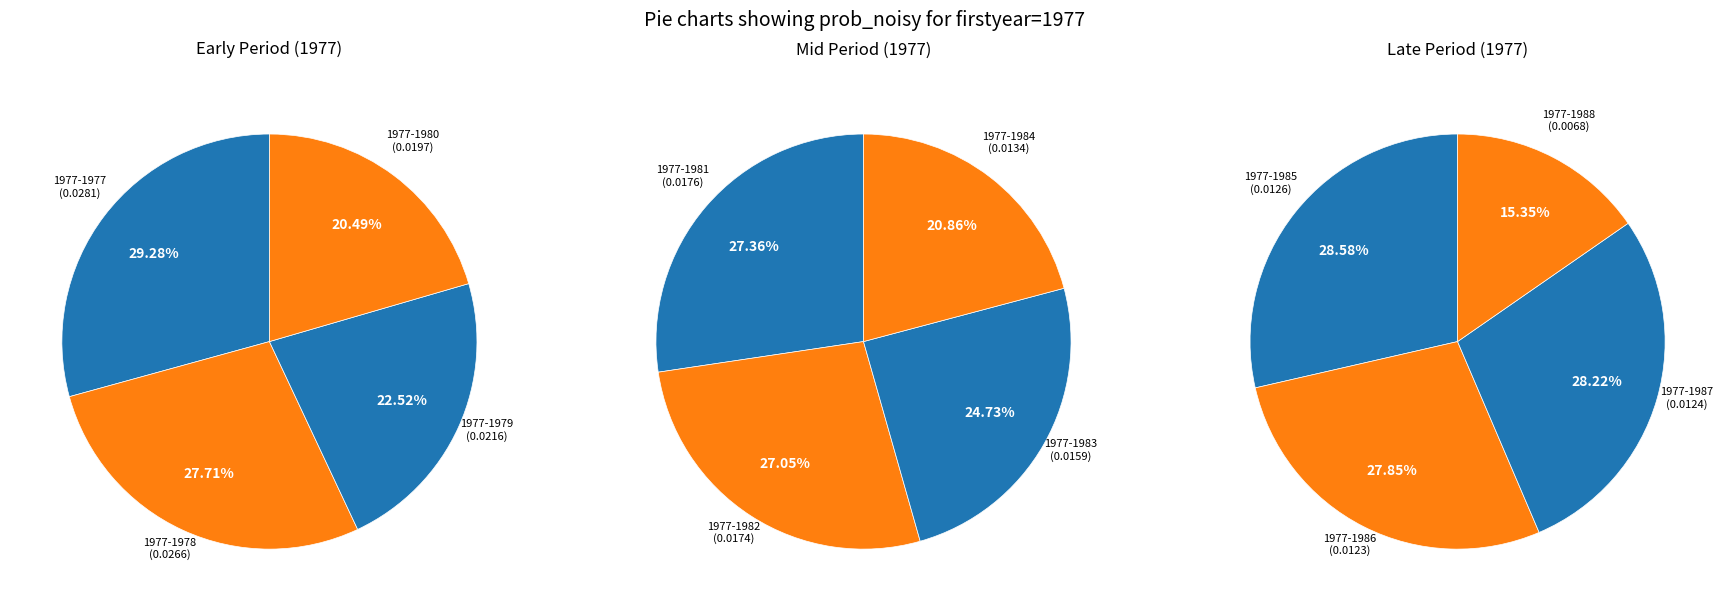

Count the number of slices in the pie.

12